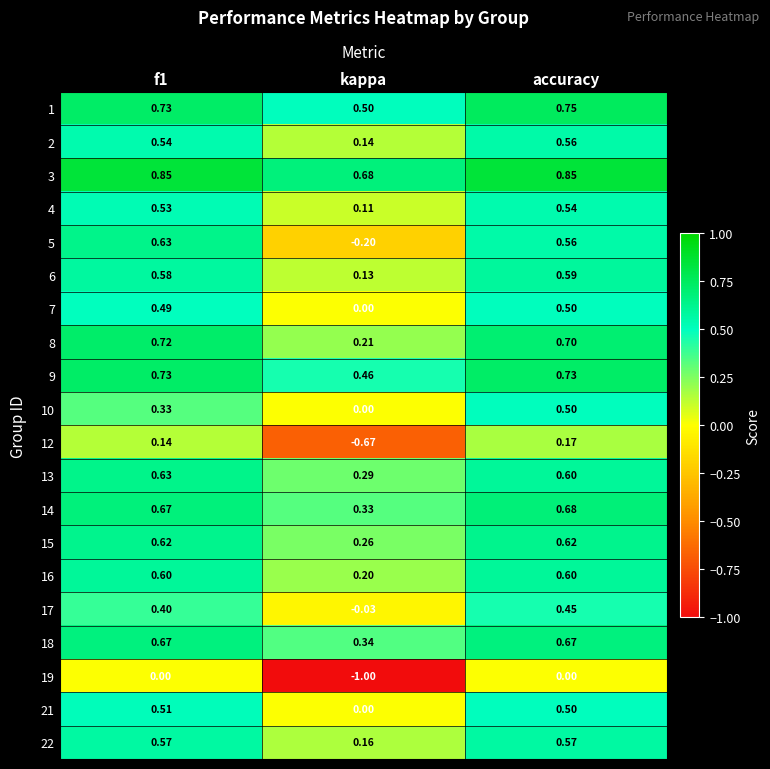

Is the value of 5 at f1 greater than the value of 18 at kappa?

Yes